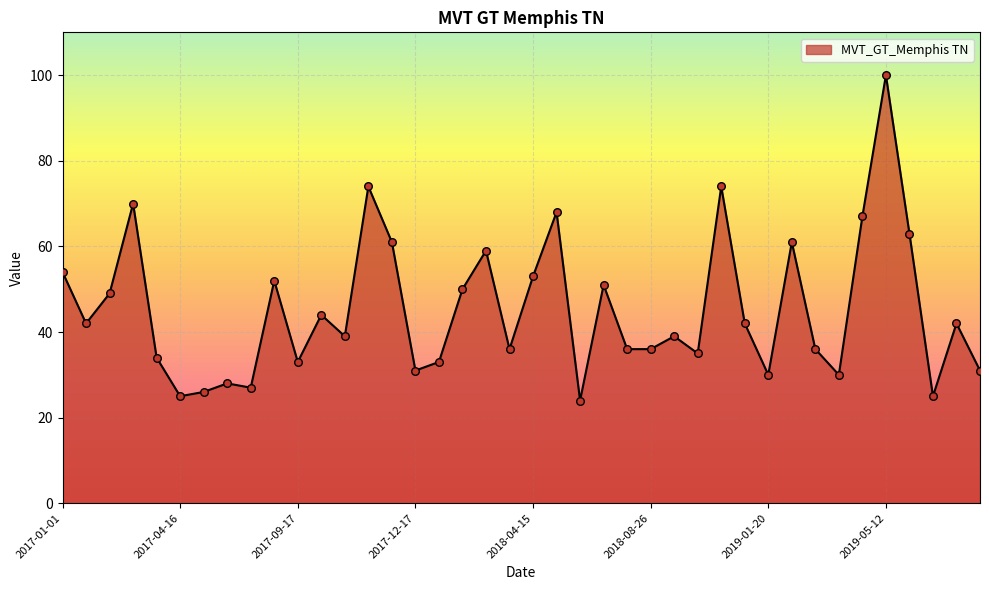

What is the difference between the maximum and minimum values?

76